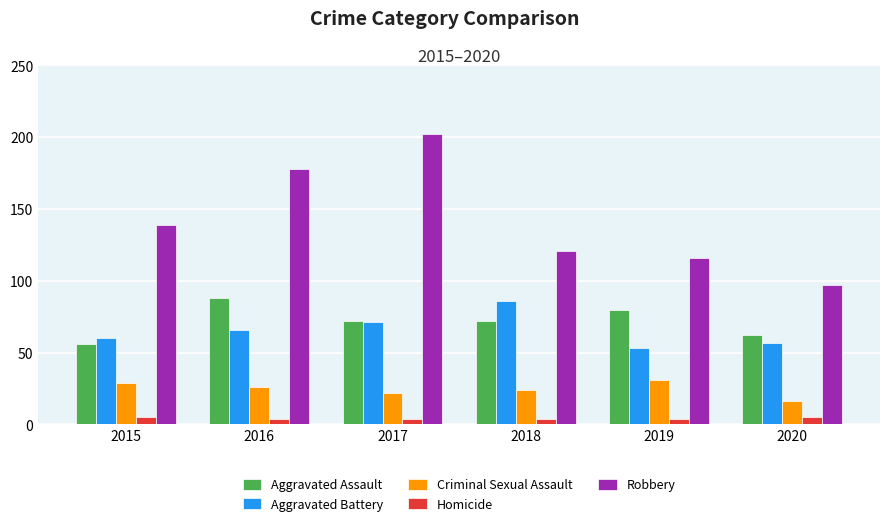

How many bars are there in each group?

5